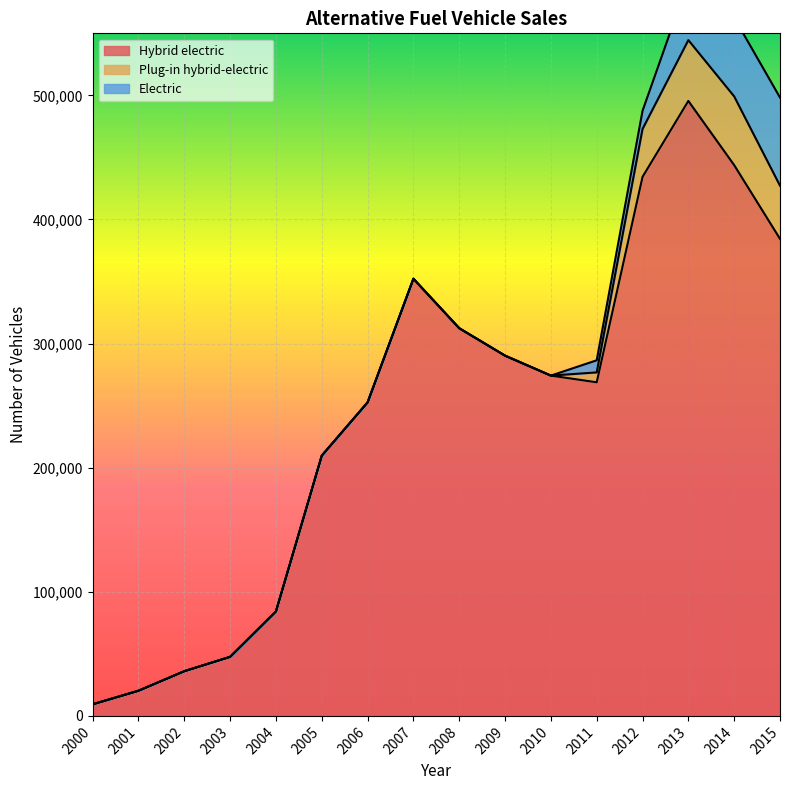

True or false: Plug-in hybrid-electric has more than 1 interior local peaks.

False